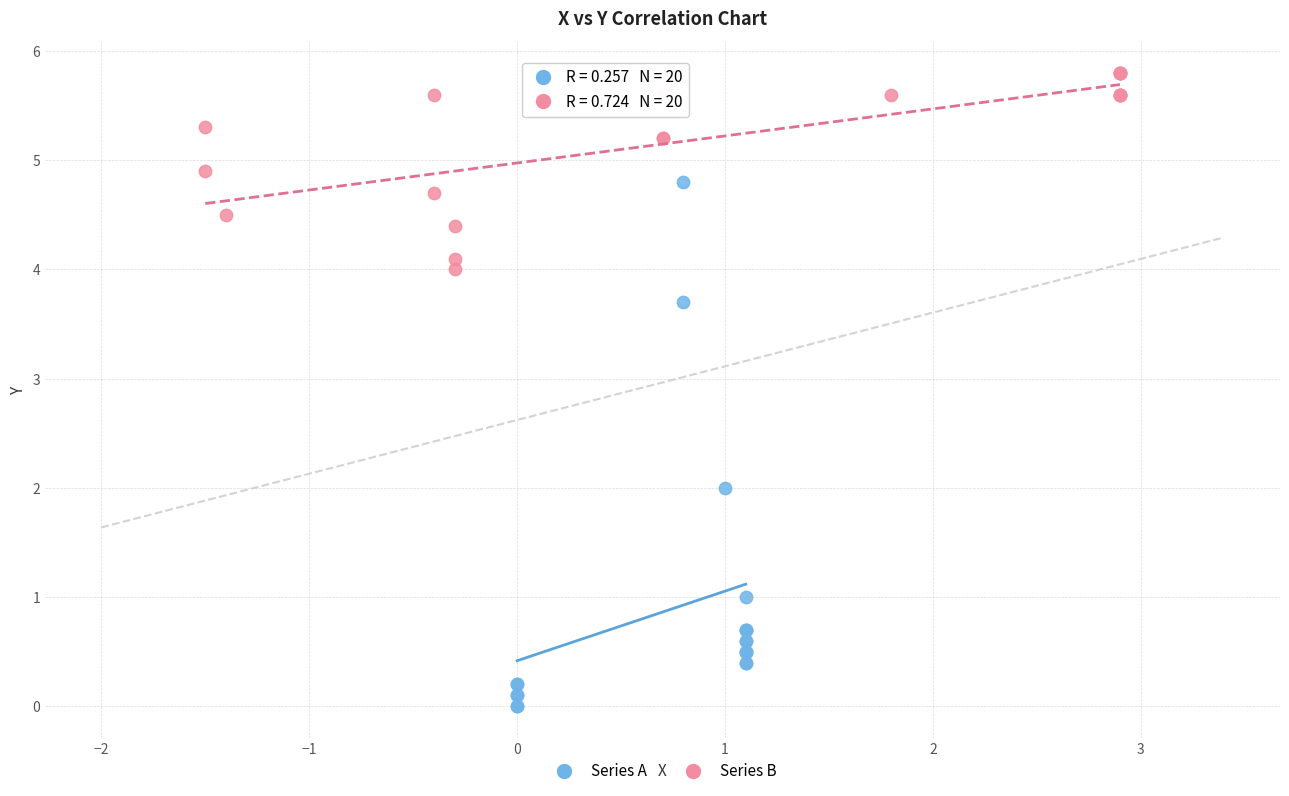

Which series reaches the maximum Y coordinate?

Series B